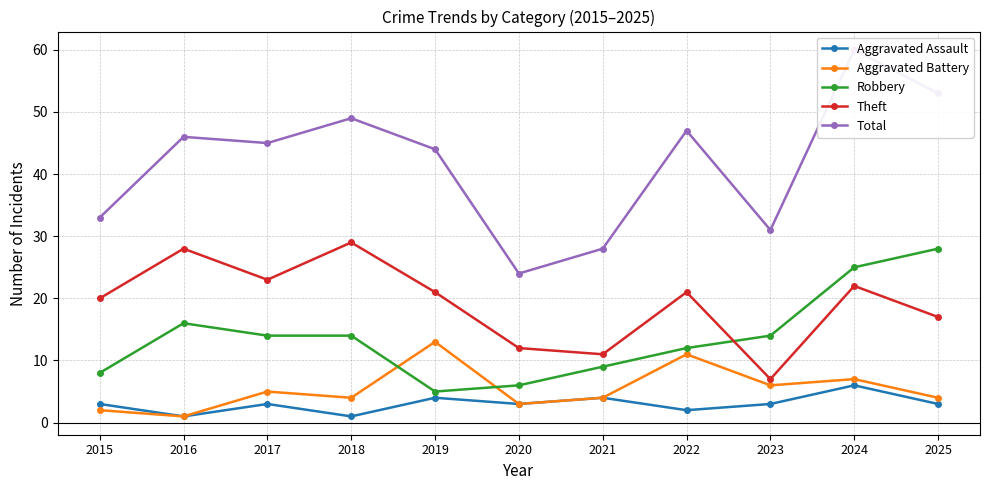

Which series ends up on top after the final intersection of Aggravated Battery and Robbery?

Robbery